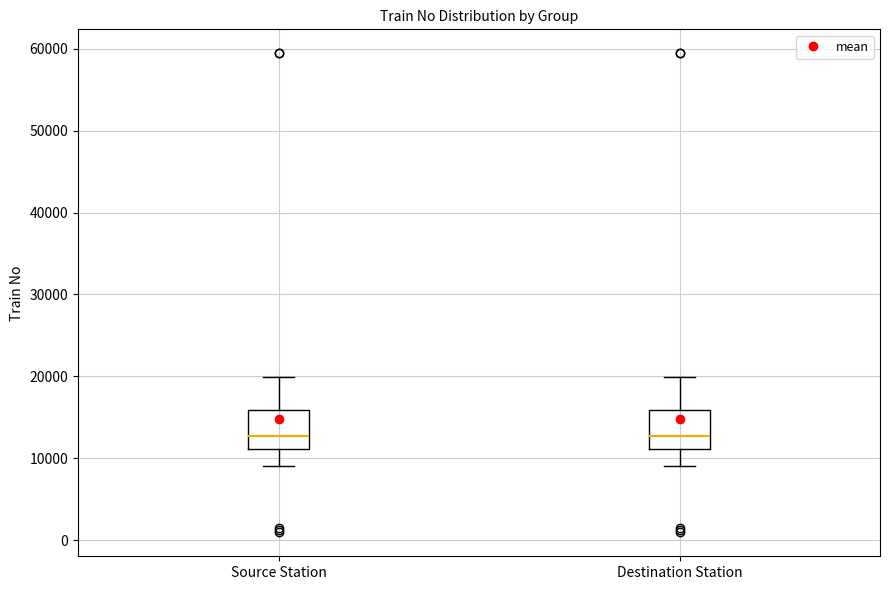

Reading left to right, transcribe this box plot: for each box, give where its median line is, the range the box spans, and where its two whiskers end, as read against the y-axis. The values are not printed on the chart, so give them approximately, as read against the axis.

Source Station: median 13000, box 11000 to 16000, whiskers 9000 to 20000
Destination Station: median 13000, box 11000 to 16000, whiskers 9000 to 20000